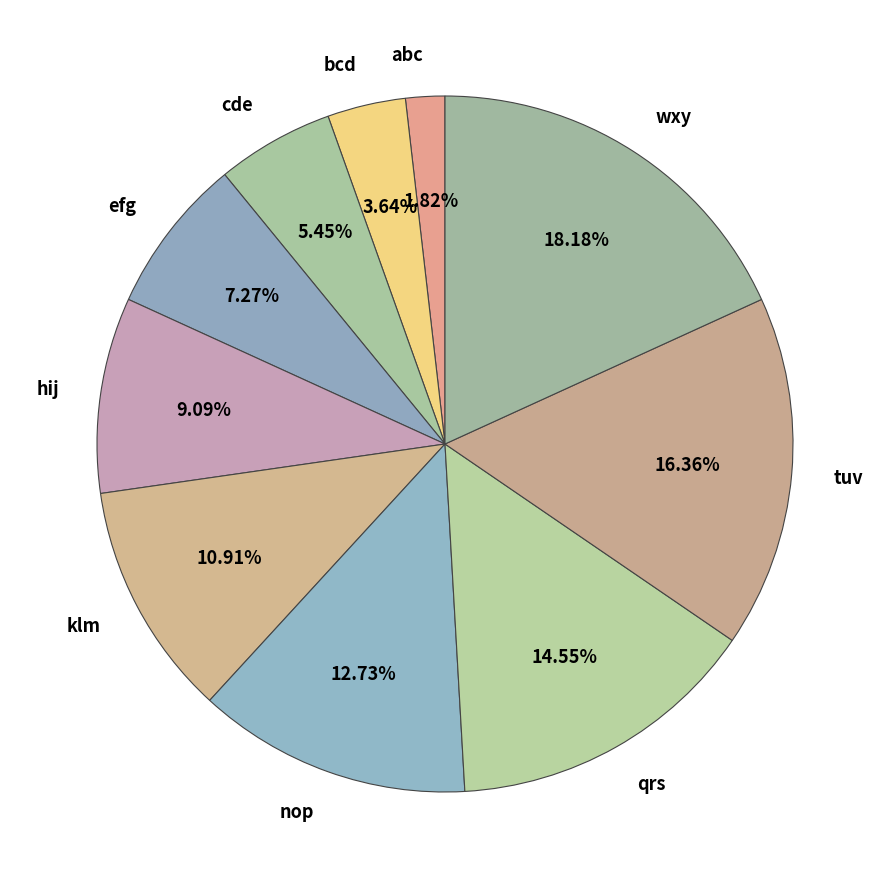

Rank the categories by value from lowest to highest.

abc, bcd, cde, efg, hij, klm, nop, qrs, tuv, wxy